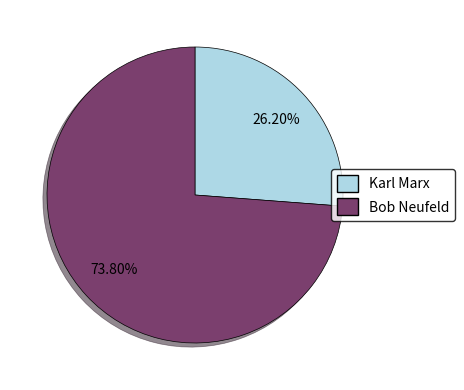

What is the largest slice in the pie chart?

Bob Neufeld